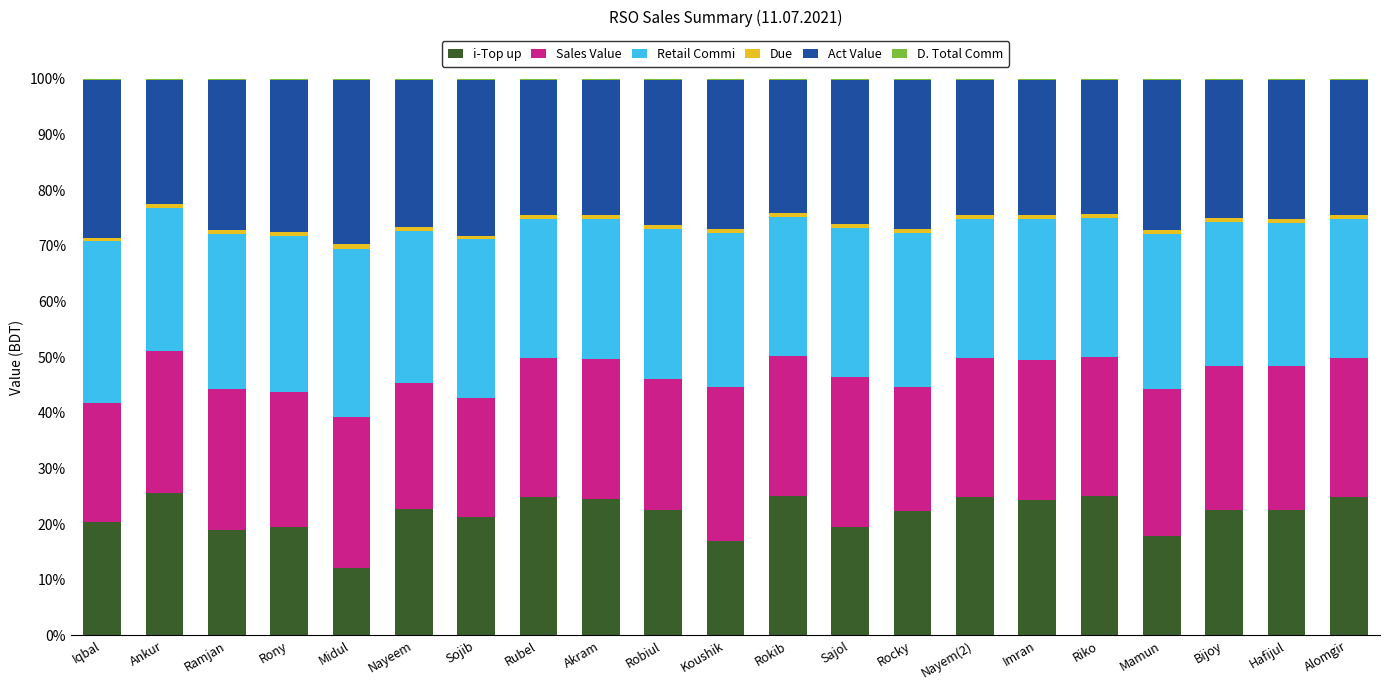

The i-Top up series shows 6.0 at Sojib. True or false?

False